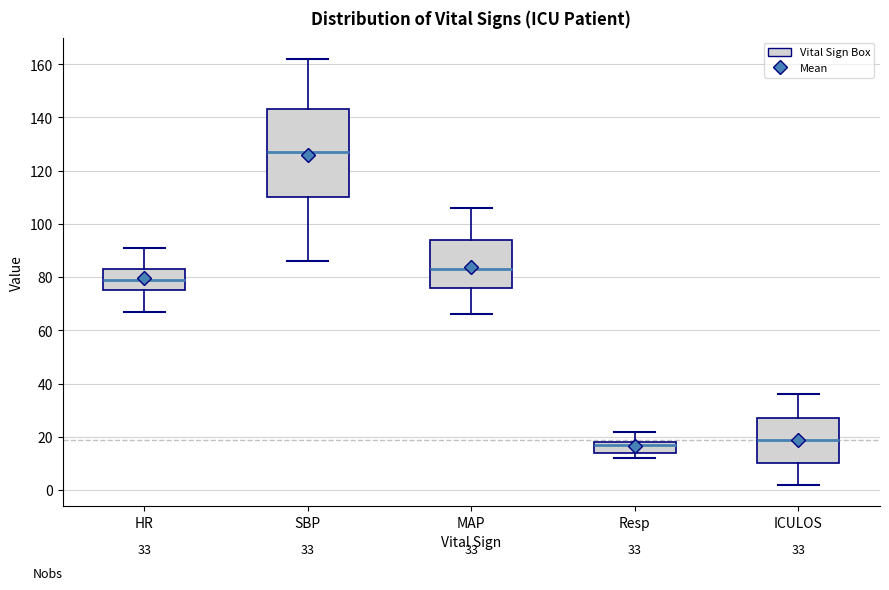

Comparing the boxes themselves (not the whiskers), which one is the tallest?

SBP